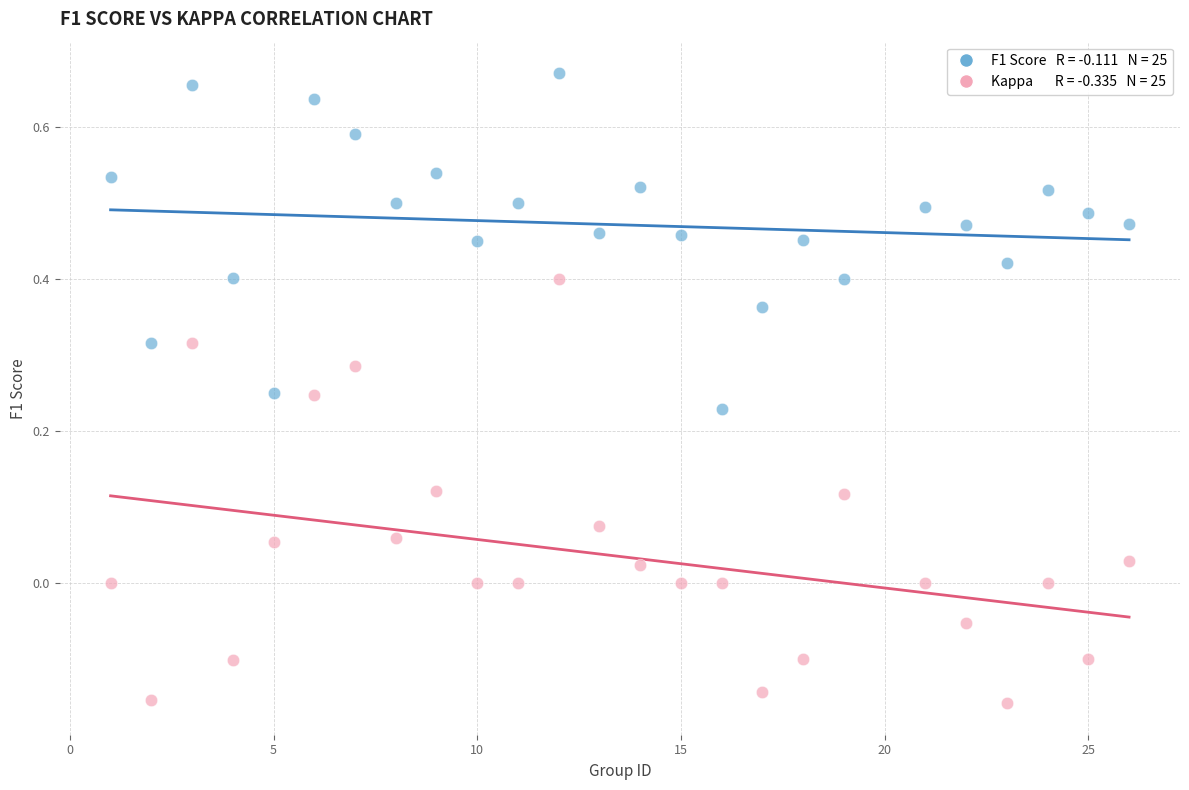

Across all data points, what is the range of Y values (max minus min)?

0.8